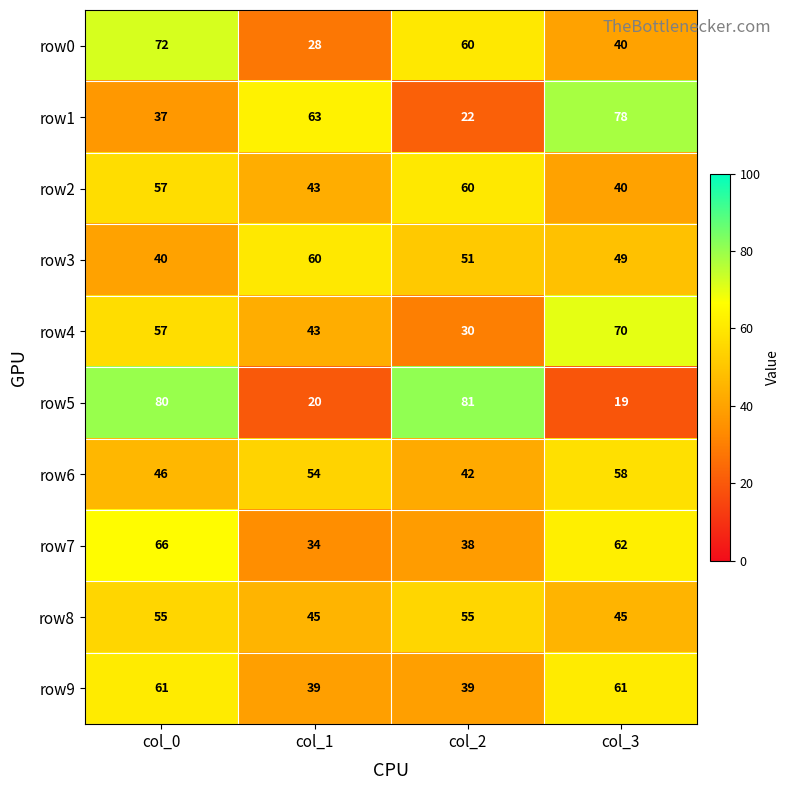

What is the difference between the row0 values at col_0 and col_3?

32